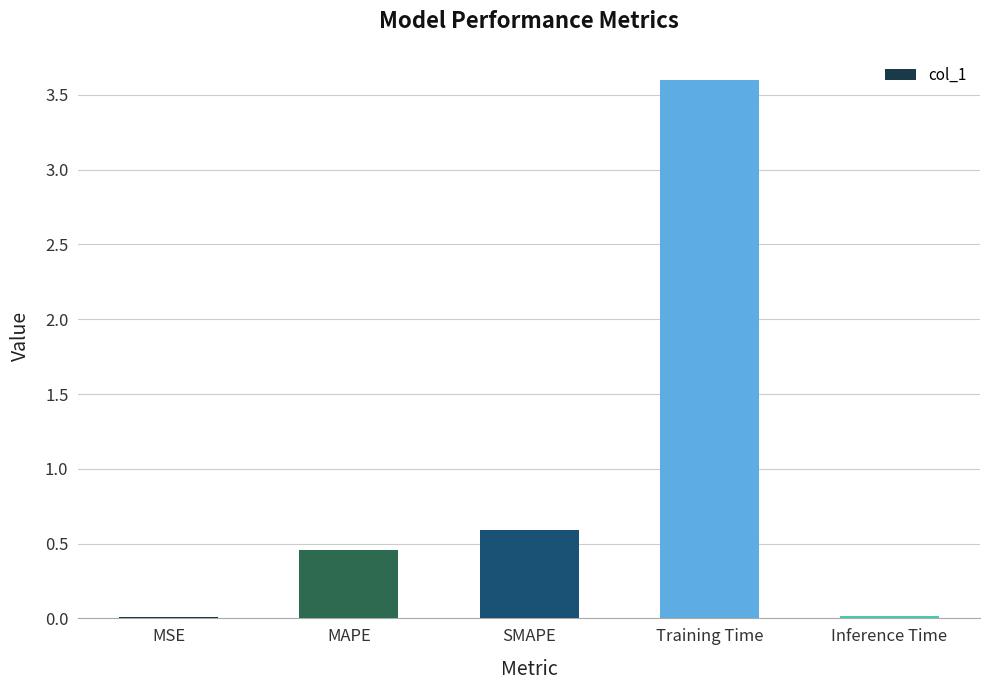

The chart shows a value of 0.6 at MAPE. True or false?

False